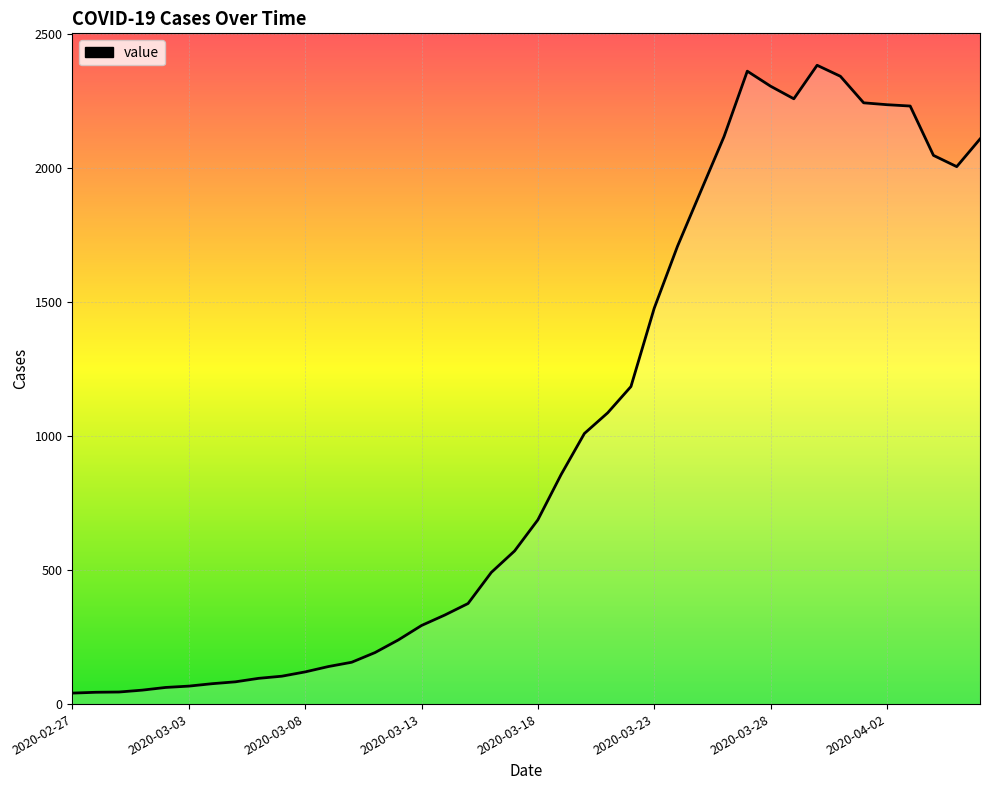

What is the average value?

1003